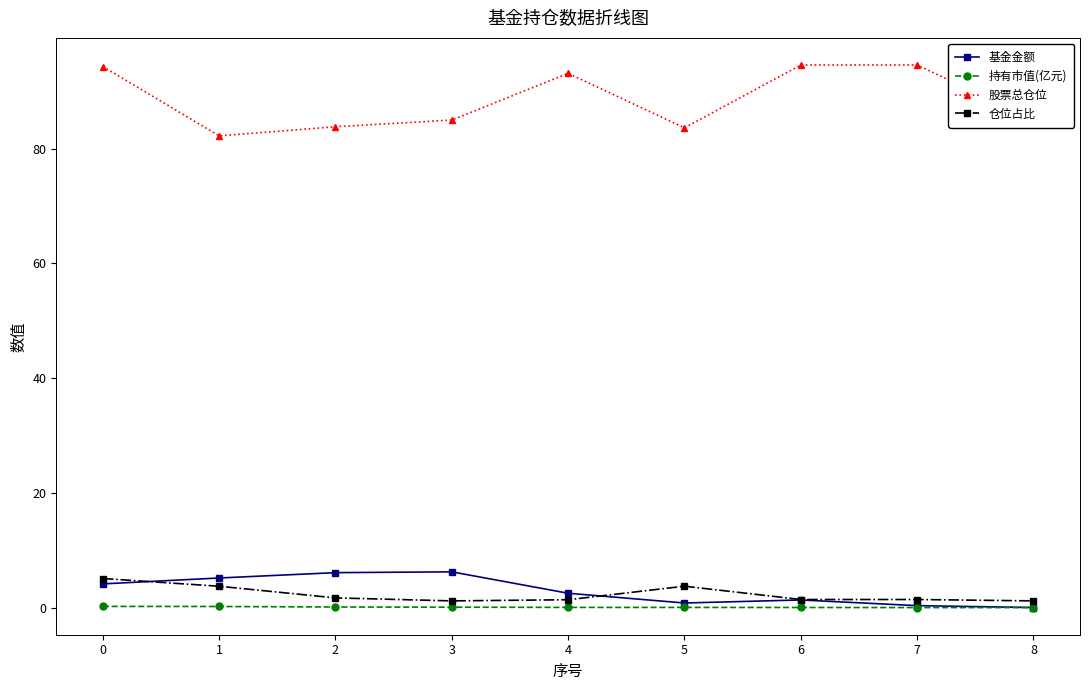

True or false: 基金金额 and 股票总仓位 intersect in this chart.

False